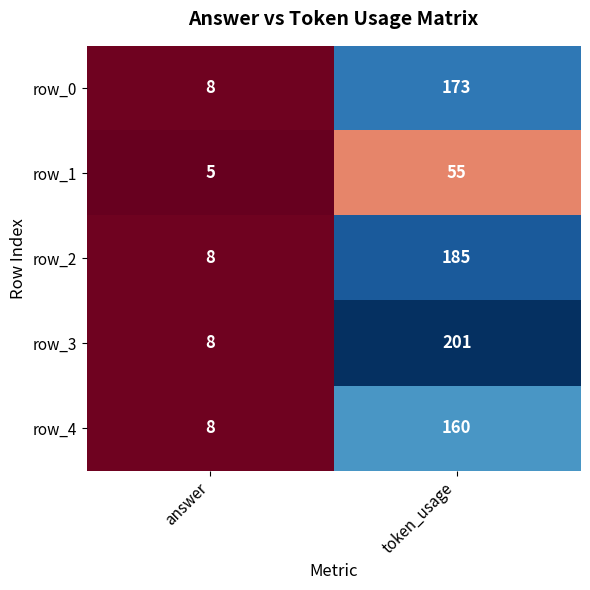

At token_usage, list the series in order from smallest to largest.

row_1, row_4, row_0, row_2, row_3